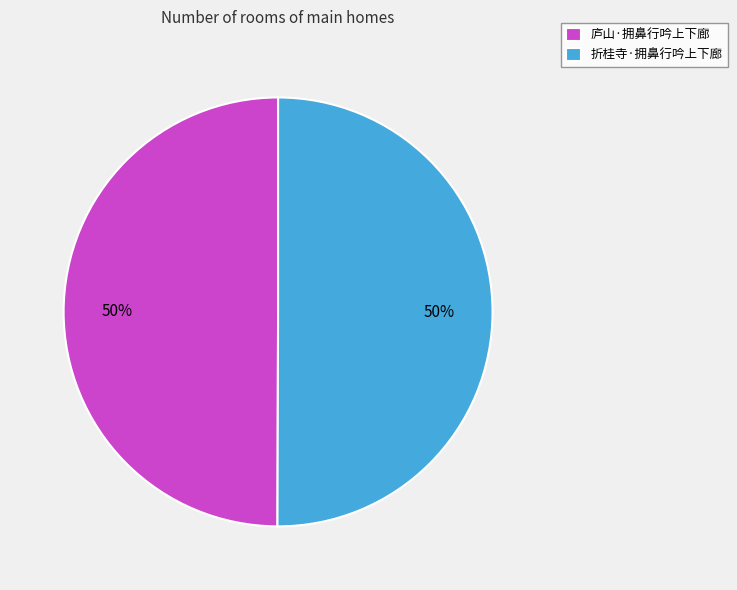

True or false: 折桂寺·拥鼻行吟上下廊 accounts for 50% of the total.

True